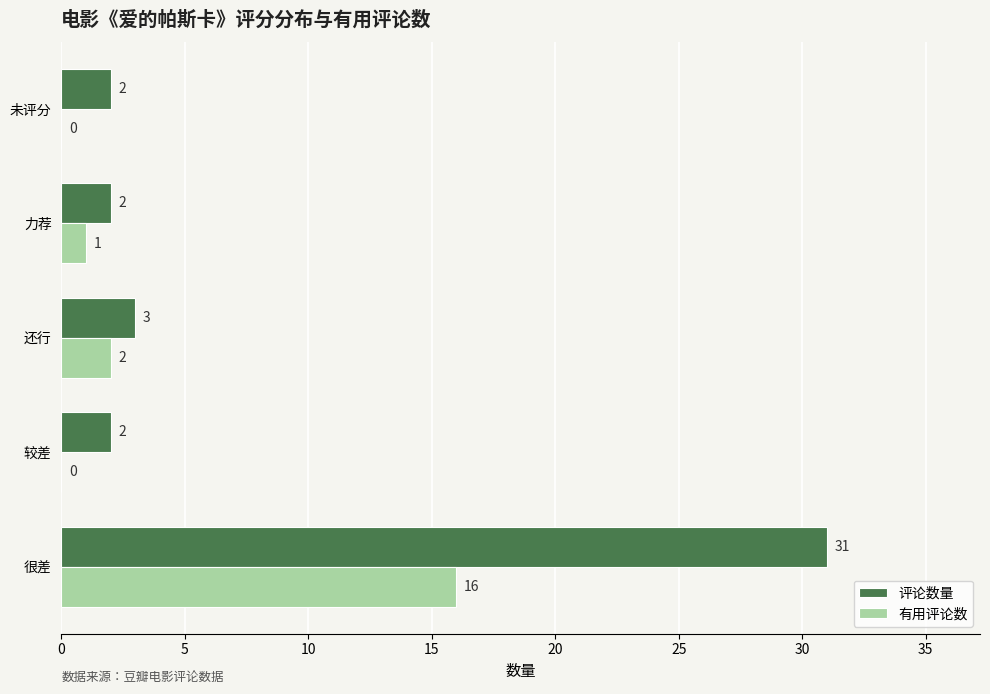

What are all the series names shown in the legend?

评论数量, 有用评论数